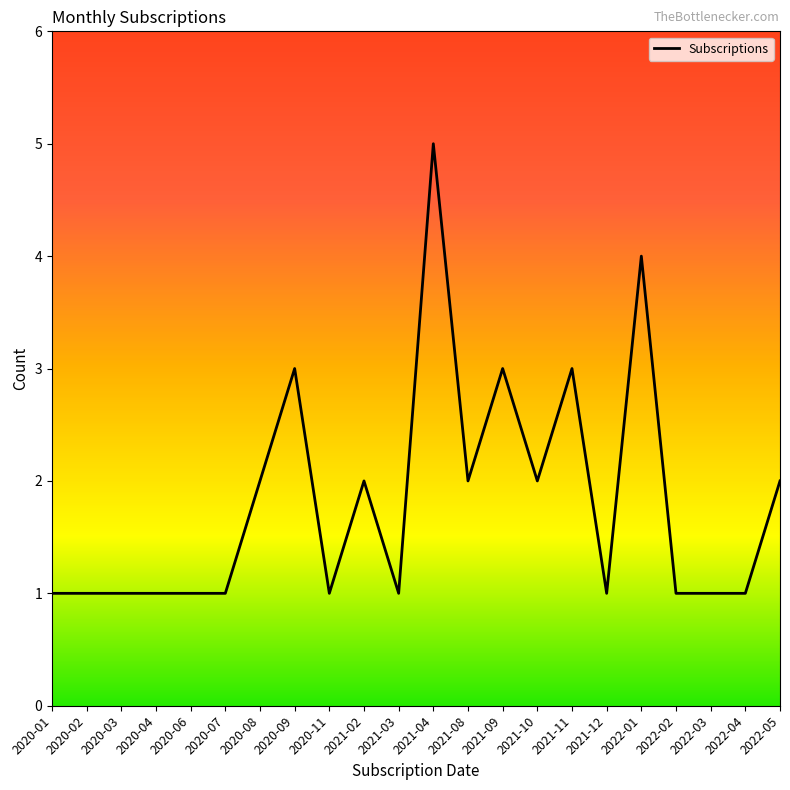

Count the values in the range 1 to 2.

17